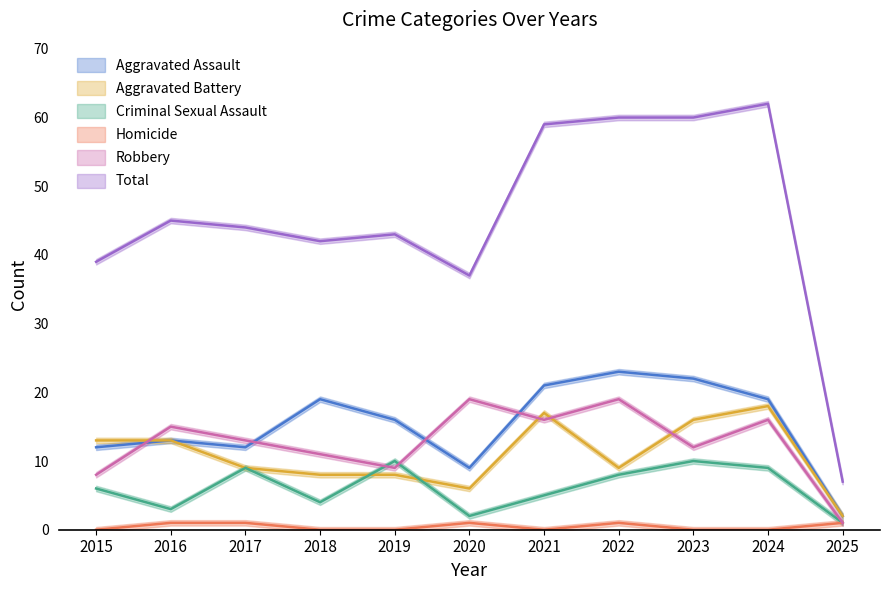

At which label does Criminal Sexual Assault reach its minimum?

2025